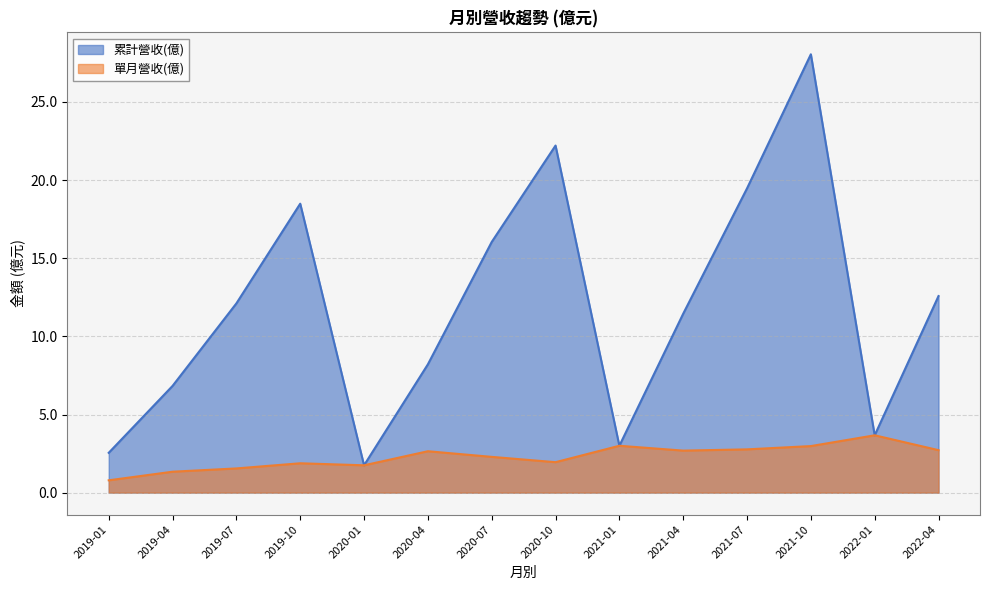

How many data points does each series have?

14